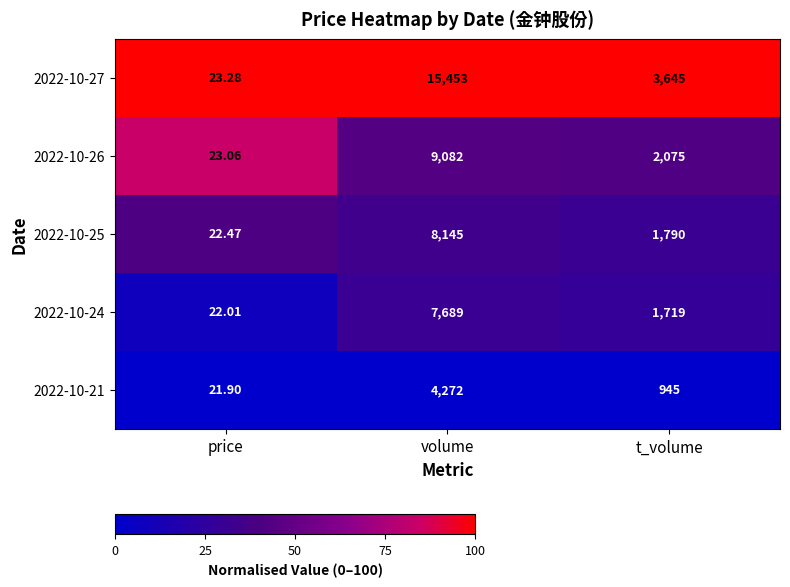

What is the greatest value displayed?

15453.0